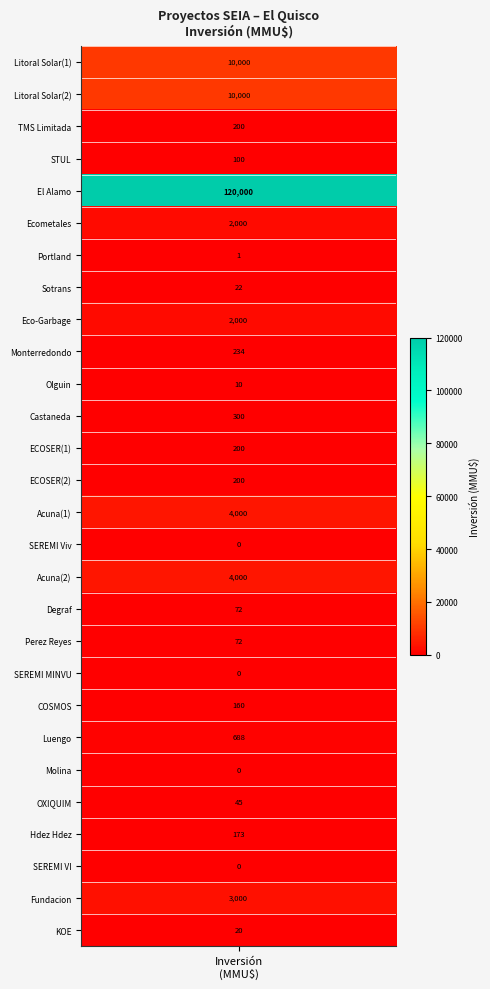

Between 6 and 5, which is larger?

5